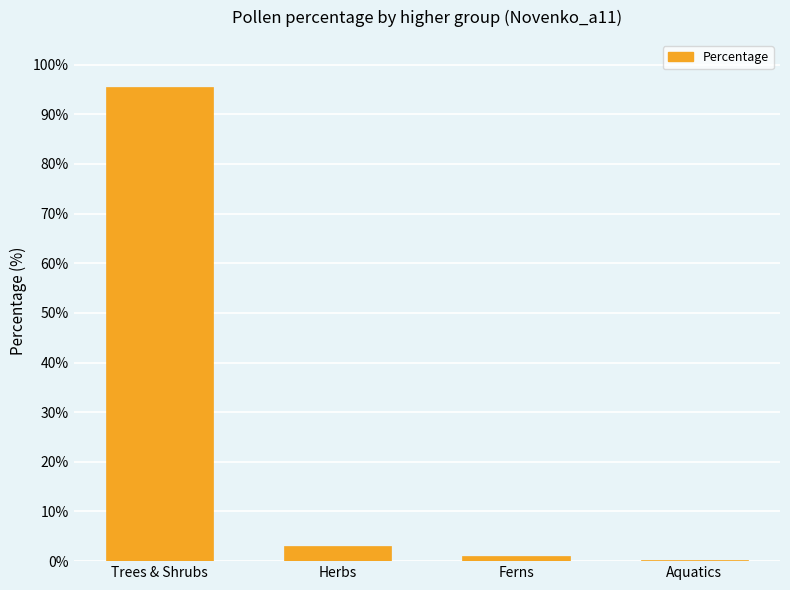

Between Herbs and Ferns, which is larger?

Herbs